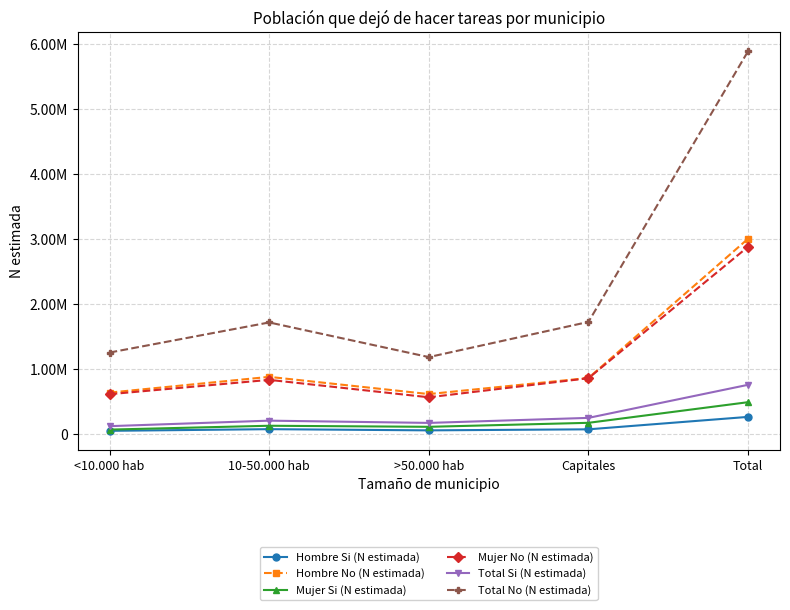

What is the difference between the highest and lowest values at 10-50.000 hab?

1642291